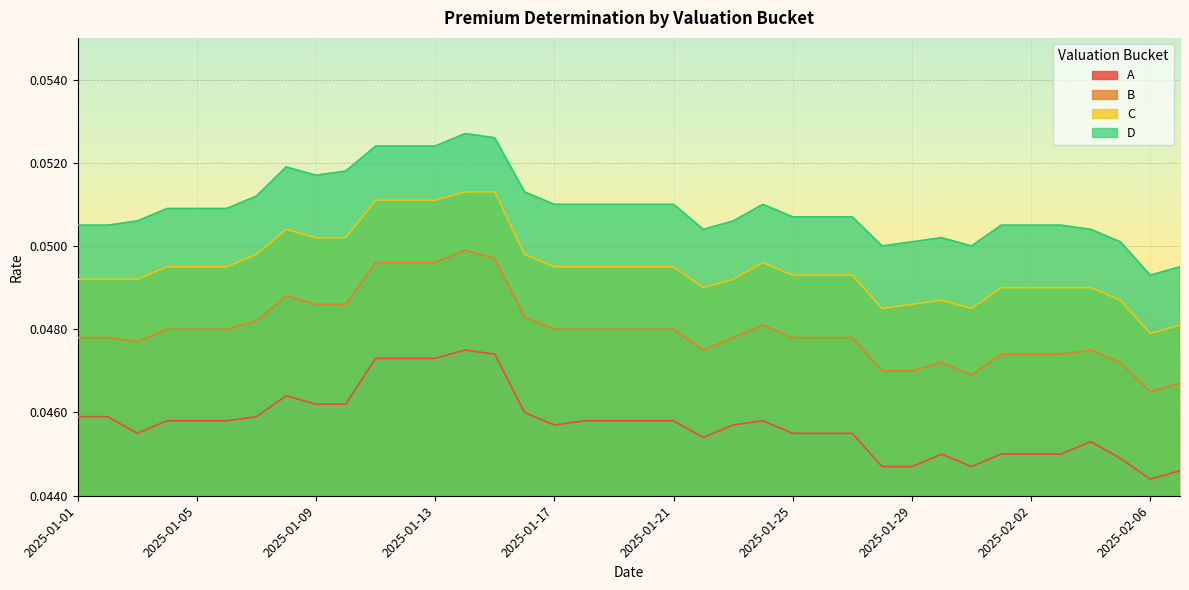

Where is the first local maximum for B?

2025-01-08